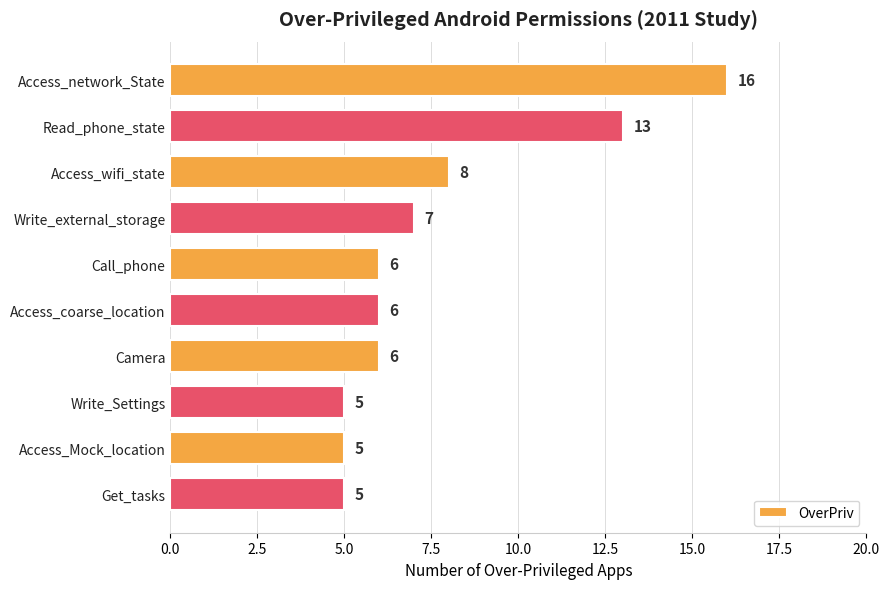

What is the ratio of the value at Call_phone to the value at Read_phone_state?

0.5